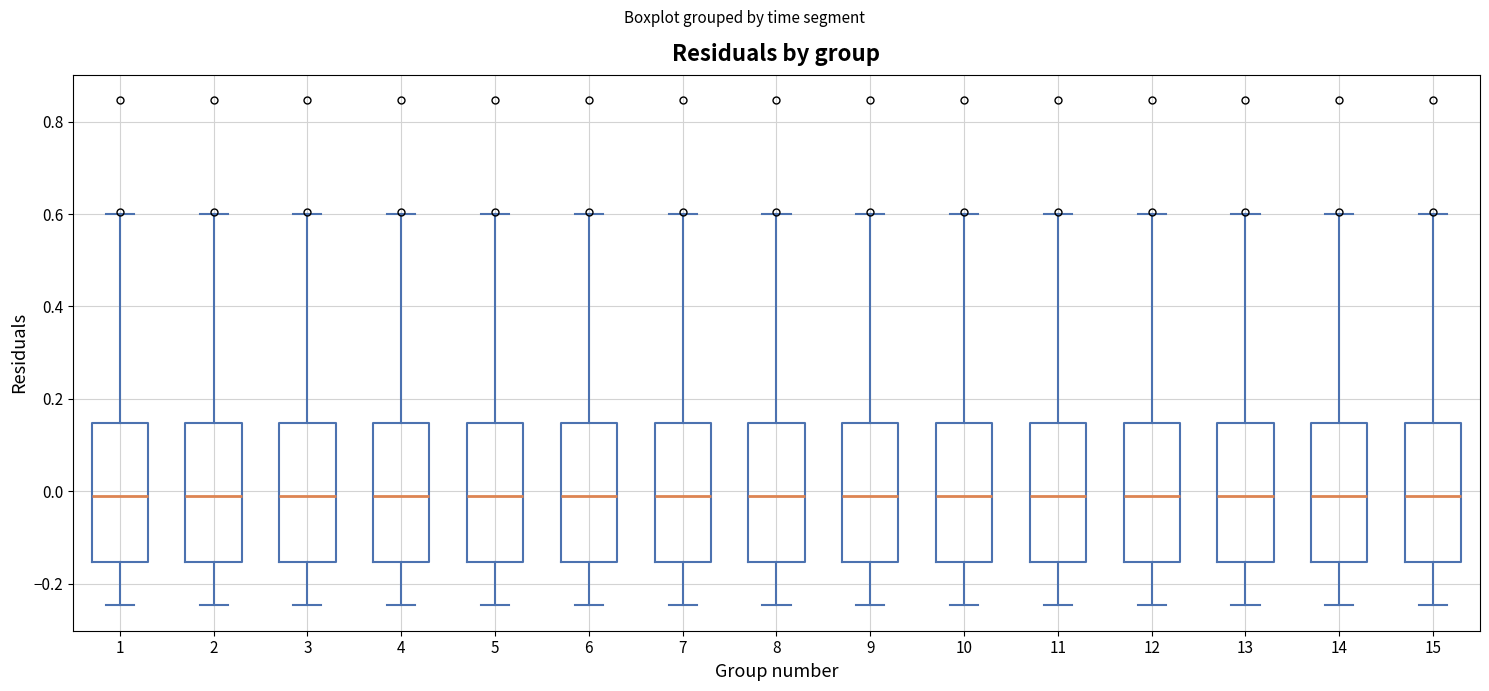

Where does the median line of the box at x = 2 sit on the y-axis? The values are not printed on the chart, so give them approximately, as read against the axis.

0.00